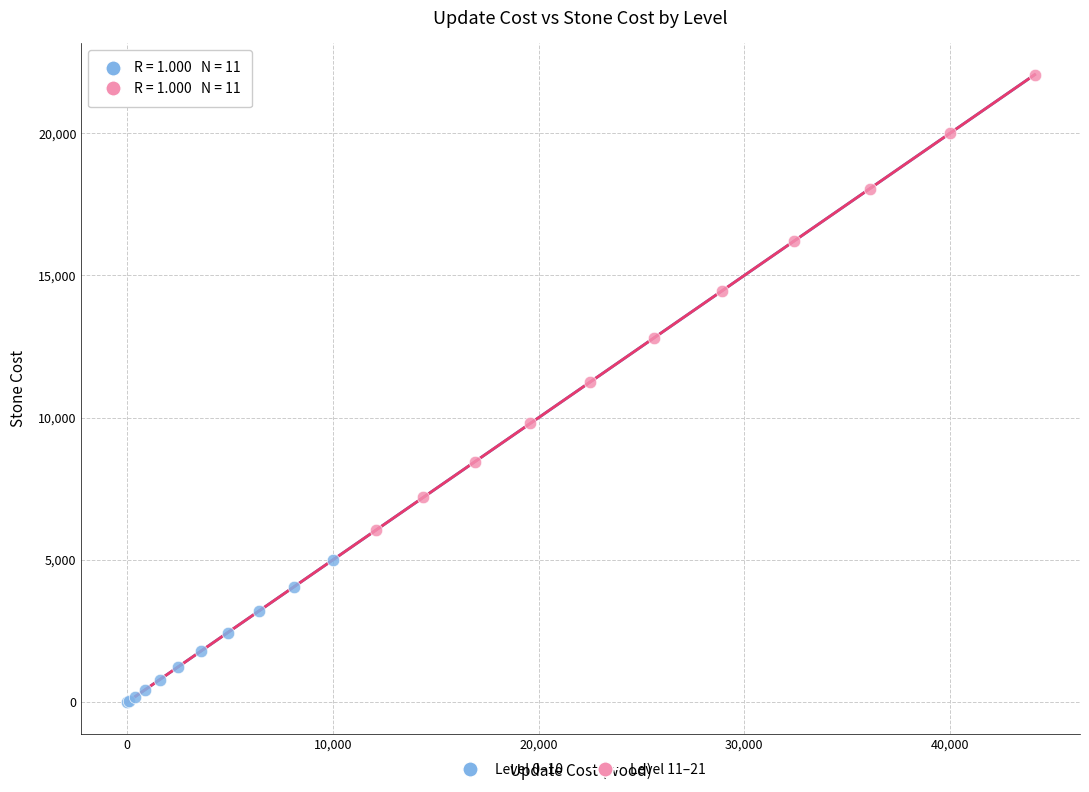

Which series has the largest Y range (max minus min)?

Level 11–21